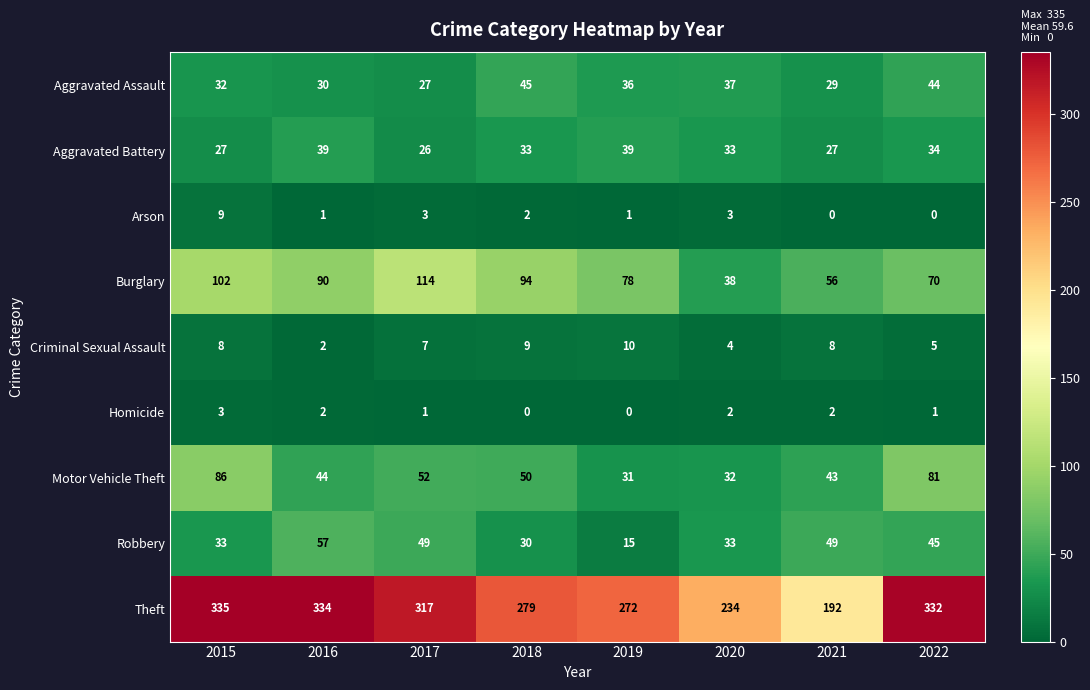

What is the difference between the maximum and minimum values in the Homicide series?

3